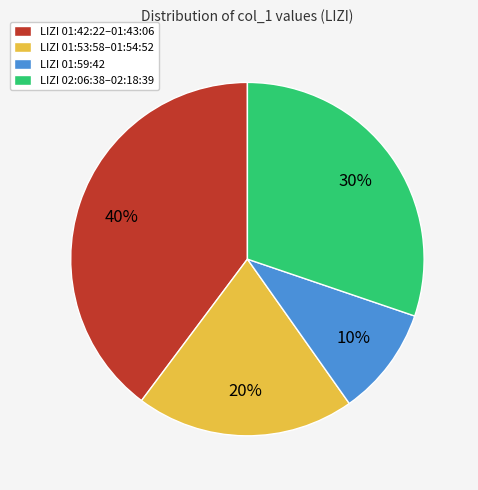

To the nearest percent, what is the average slice percentage?

25%